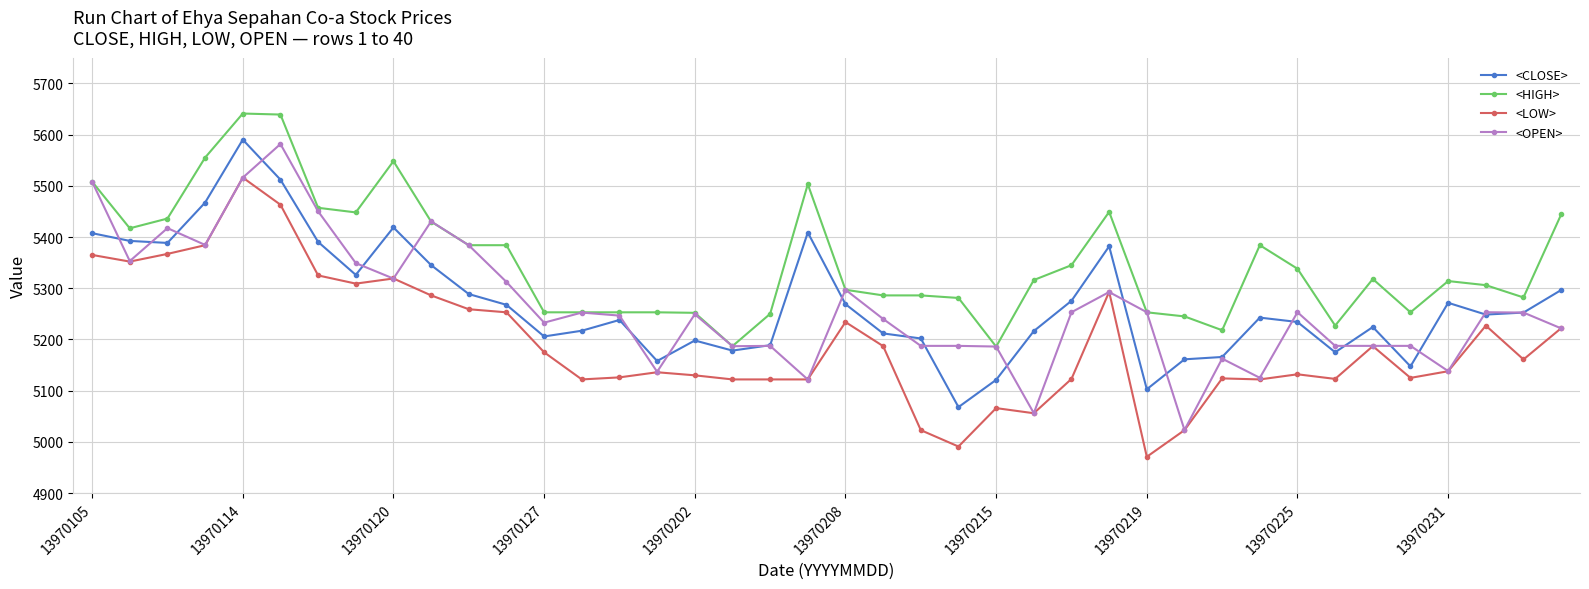

How many data points does each series have?

40